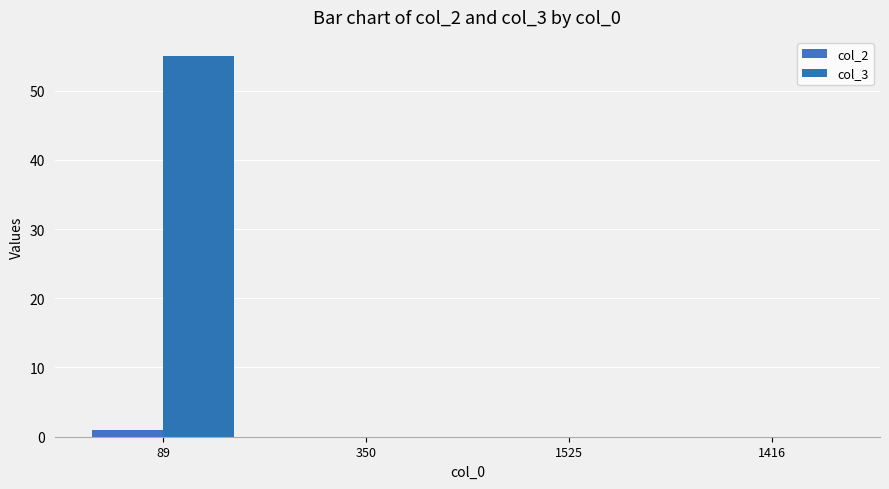

What is the label of the 4th bar from the right?

89